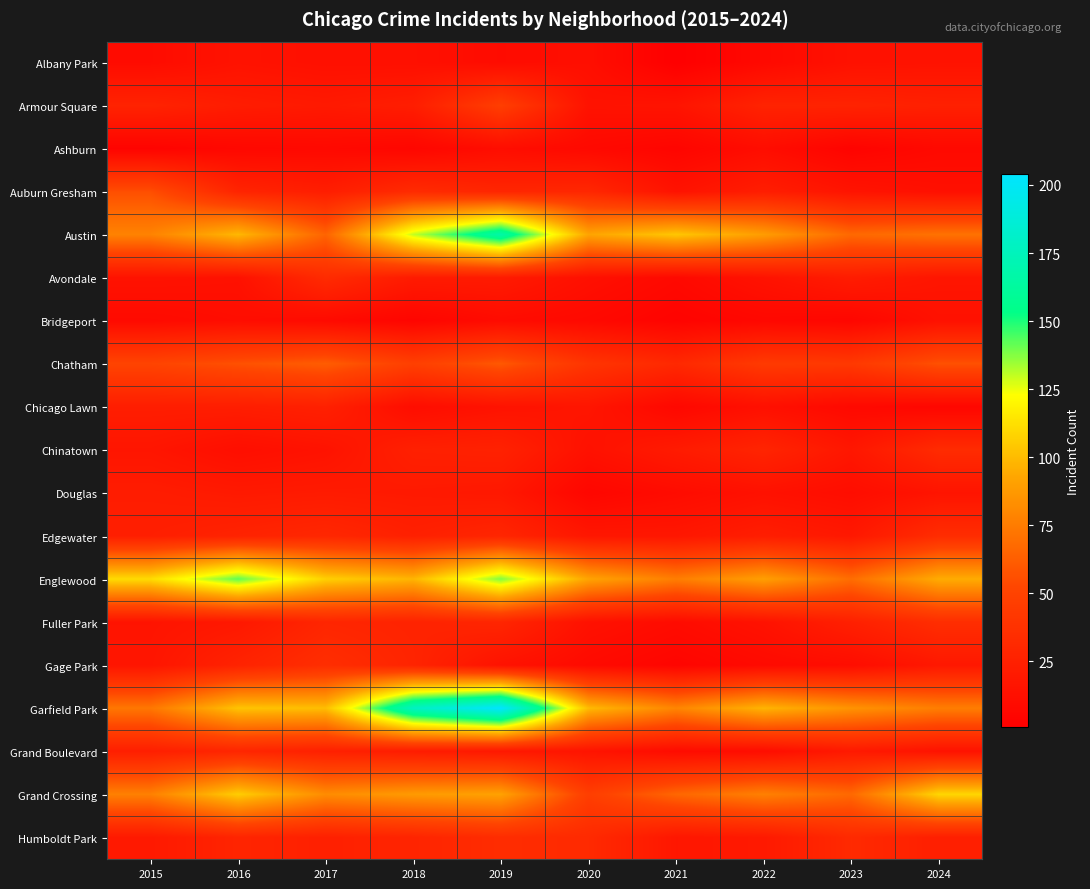

What is the total value across all series at 2015?

674